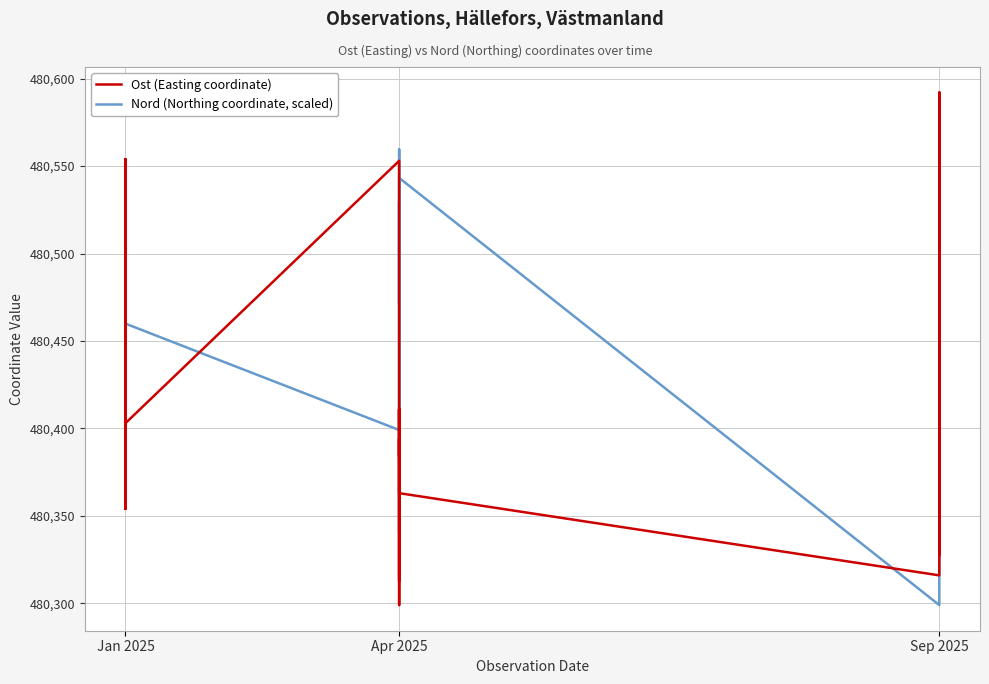

Does the chart display data point markers on the line(s)?

No